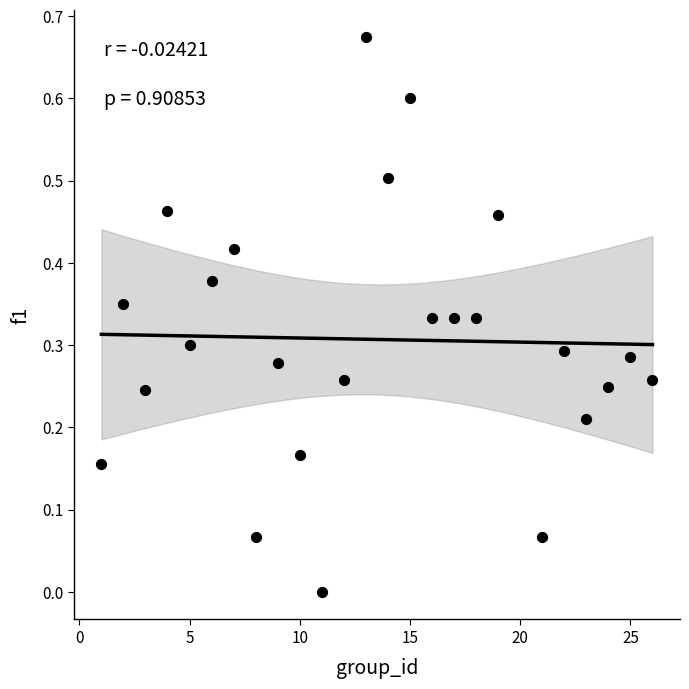

What is the range of X values (max minus min)?

25.0